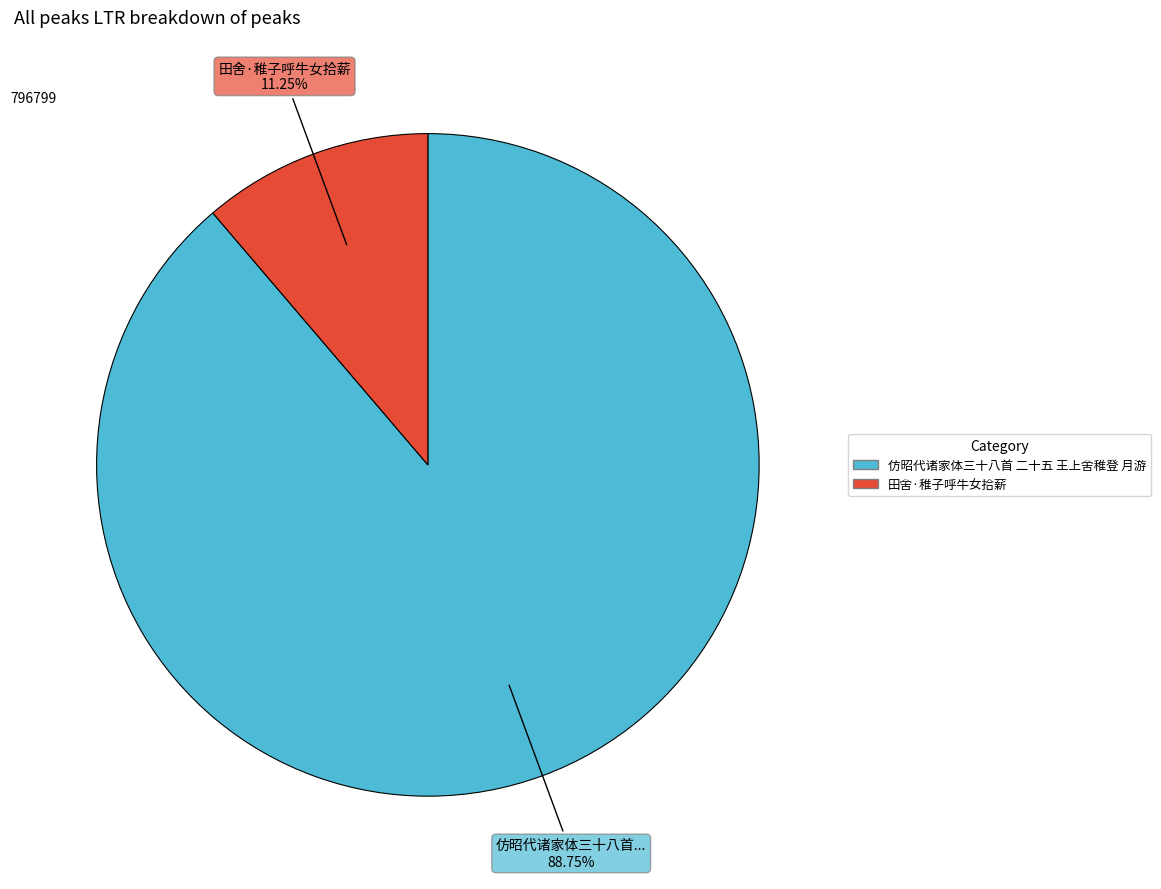

True or false: 仿昭代诸家体三十八首 二十五 王上舍稚登 月游 accounts for 89% of the total.

True